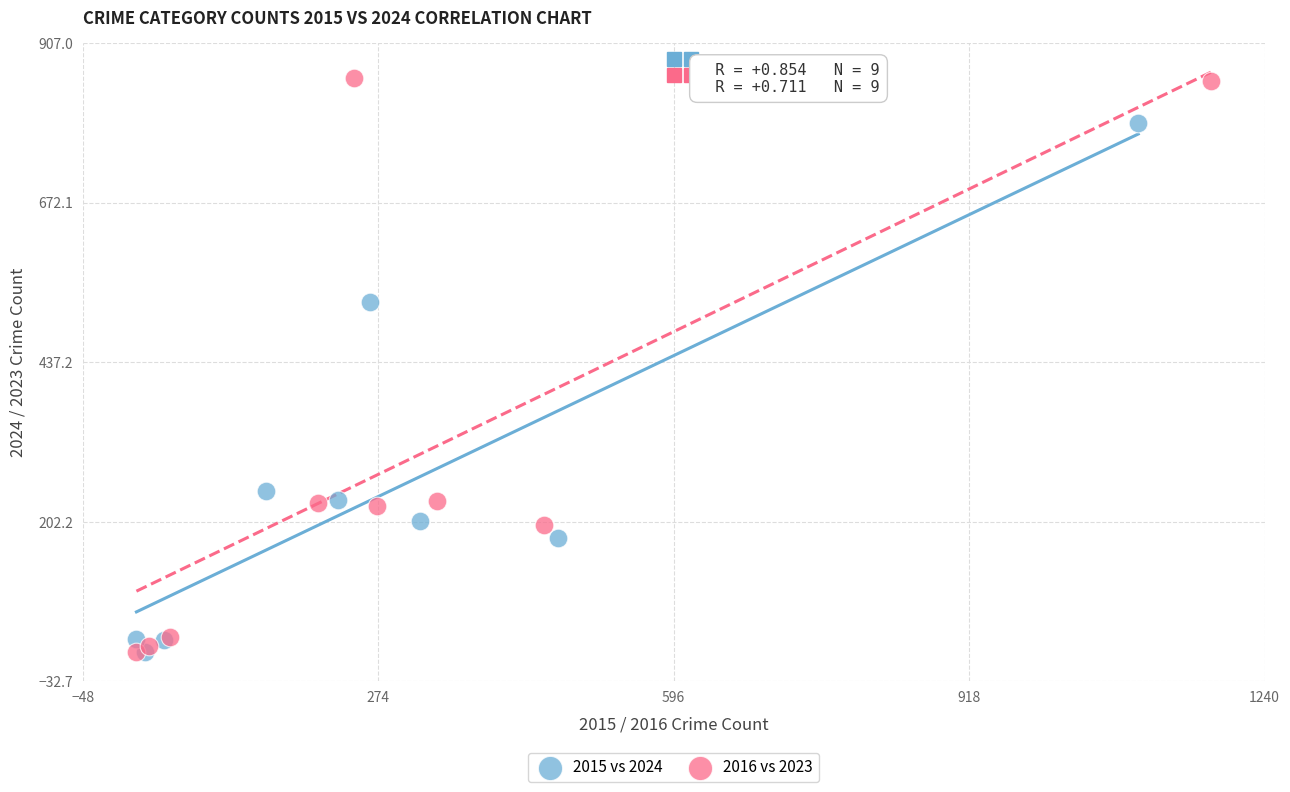

Which series has the widest spread of Y values?

2016 vs 2023